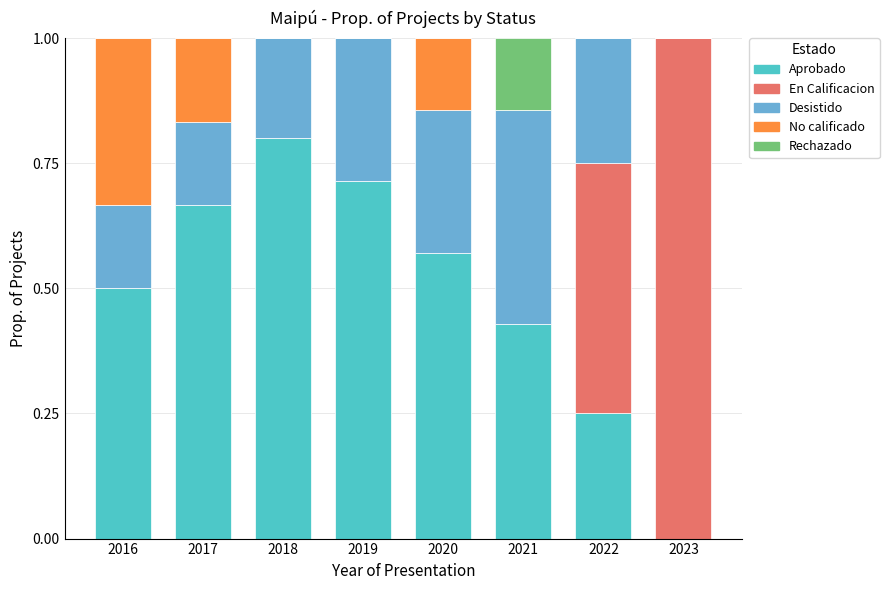

What is the highest value of the Aprobado series?

0.8